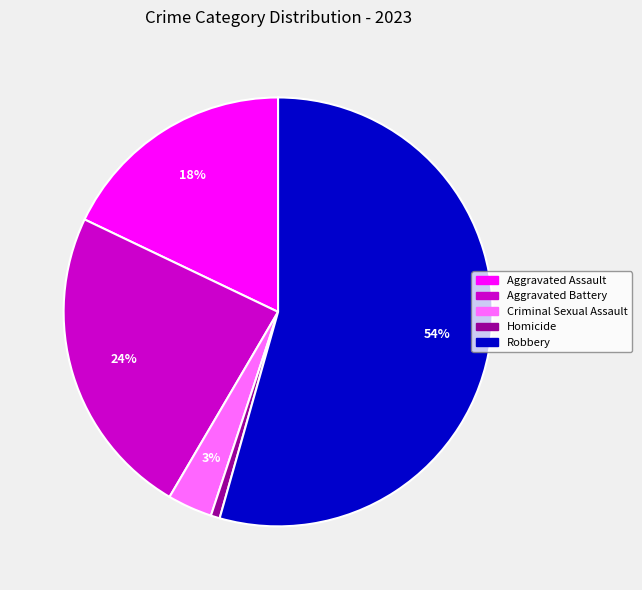

Rank the categories by value from lowest to highest.

Homicide, Criminal Sexual Assault, Aggravated Assault, Aggravated Battery, Robbery